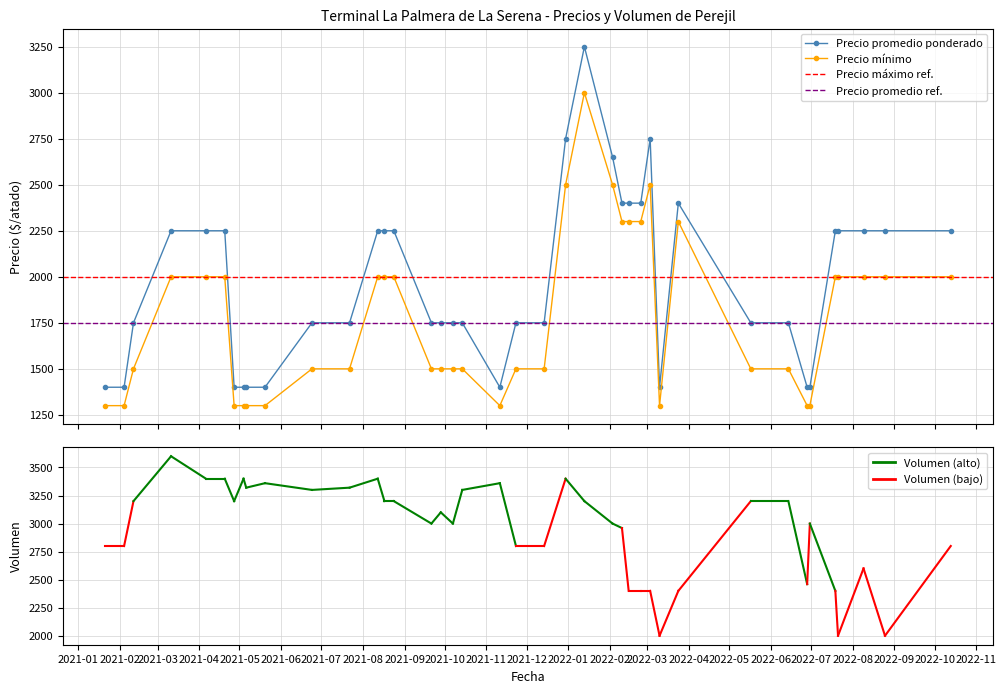

What is the value of the Precio promedio ponderado point at the 22nd from the left?

1750